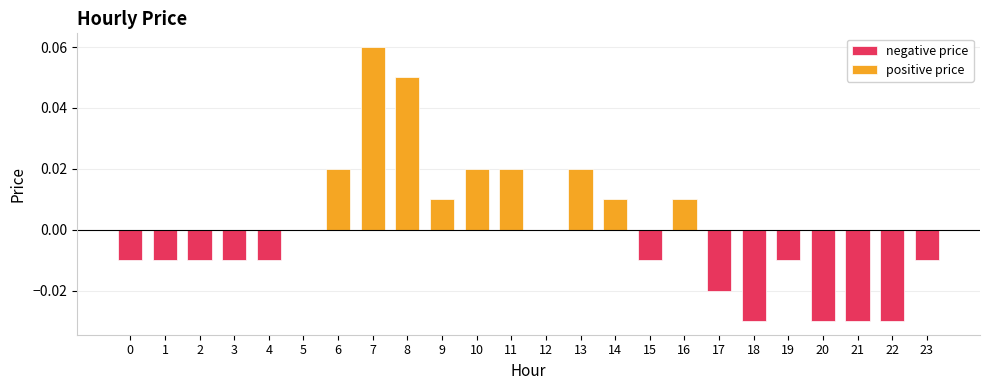

How many values are between 0 and 1?

11